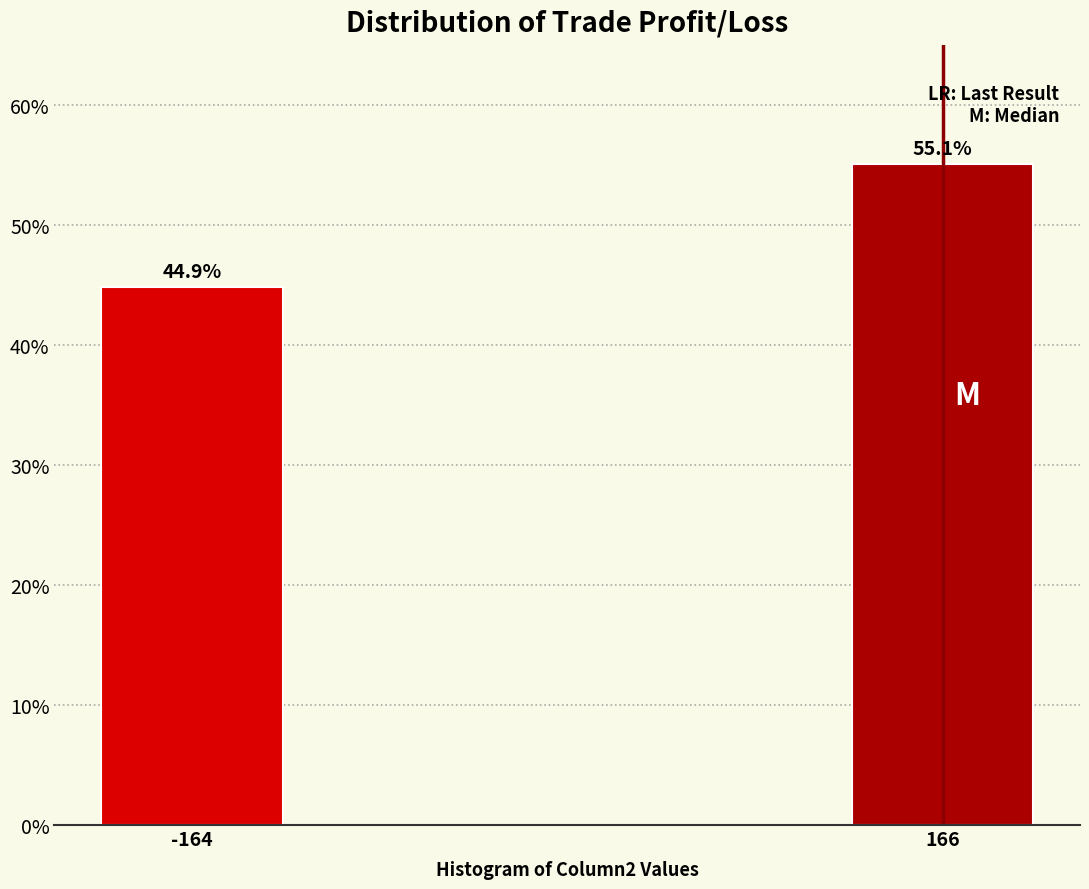

Reading right to left, list all the values displayed in this chart.

55.1	44.9